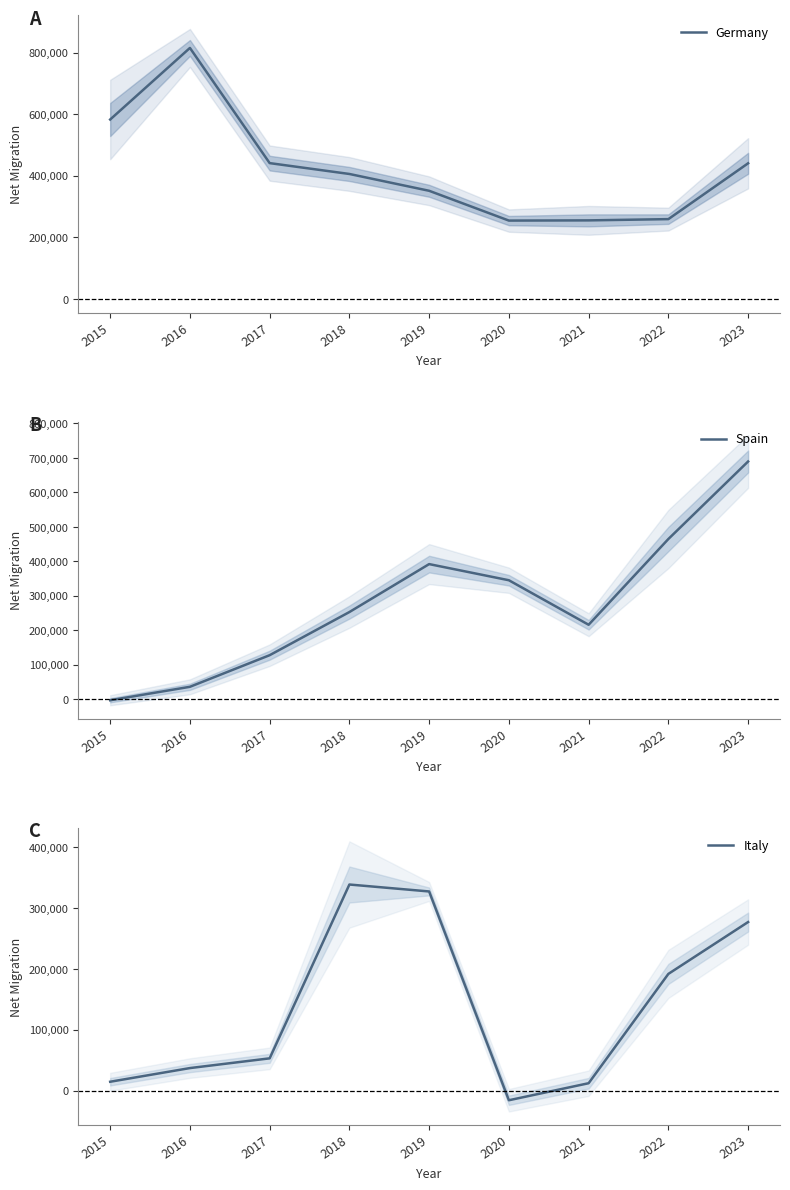

What is the value of the Spain point at the 3rd from the left?

128227.5